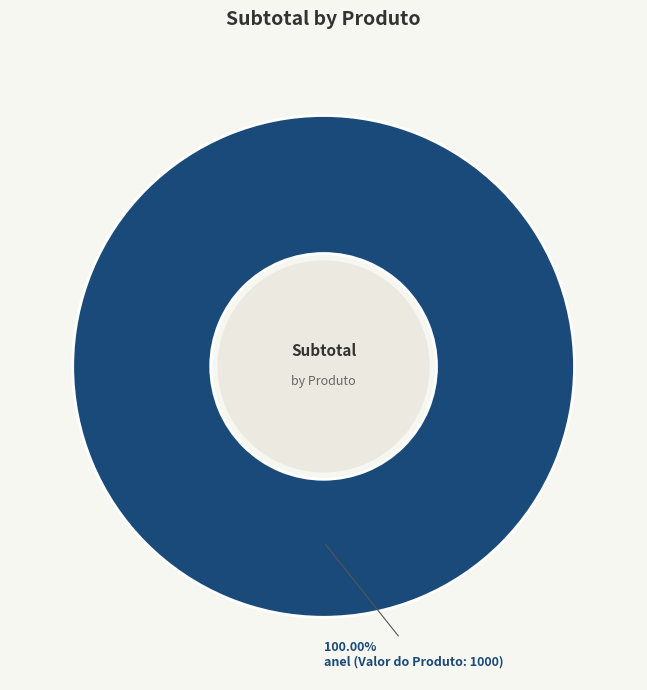

How many segments does this pie chart have?

1